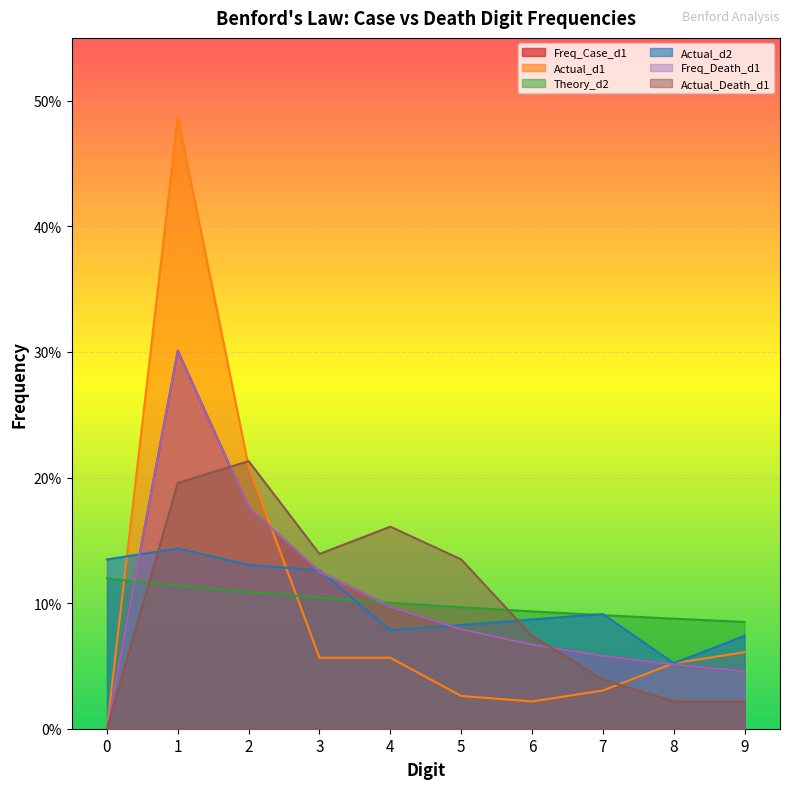

What is the sum of all Actual_Death_d1 values?

1.0